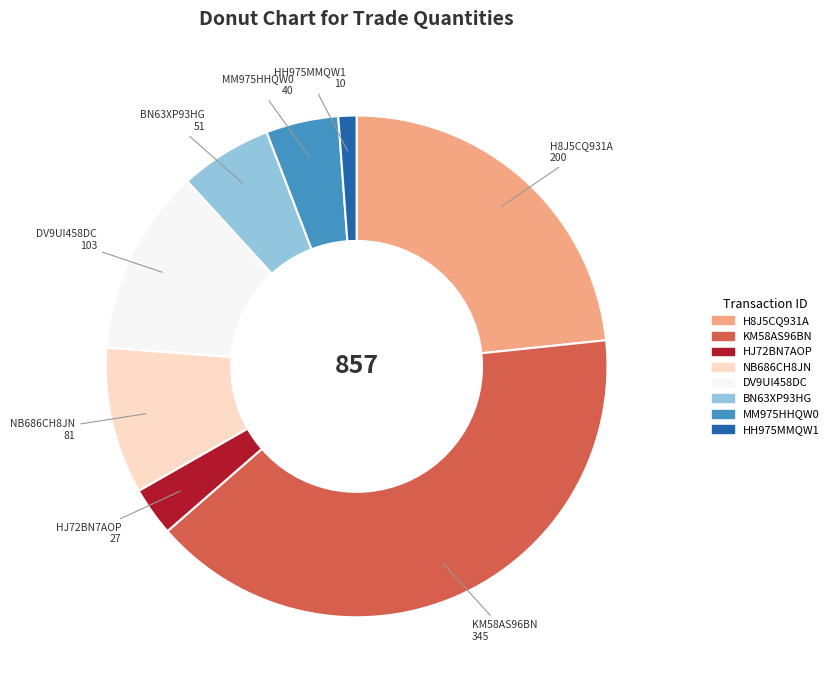

What is the smallest slice in the pie chart?

HH975MMQW1